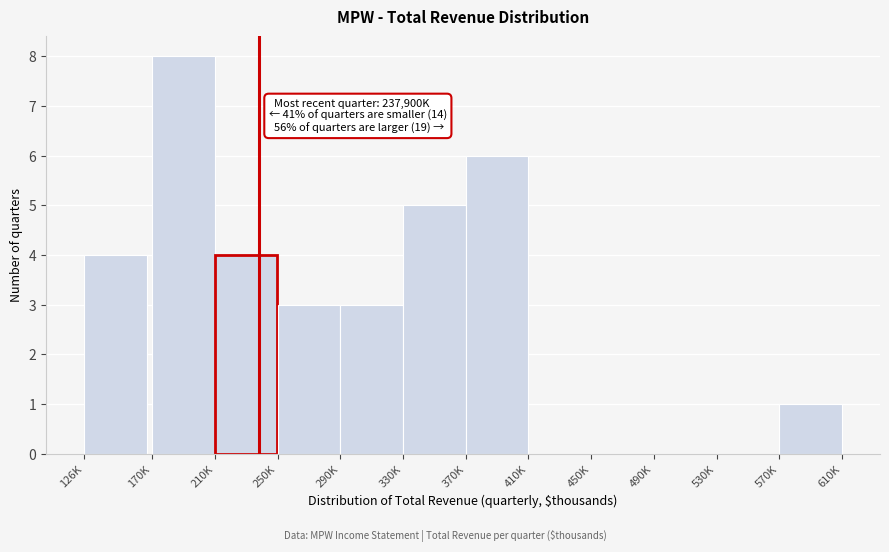

Reading left to right, extract all data points from this chart.

126K=4	170K=8	210K=4	250K=3	290K=3	330K=5	370K=6	410K=0	450K=0	490K=0	530K=0	570K=1